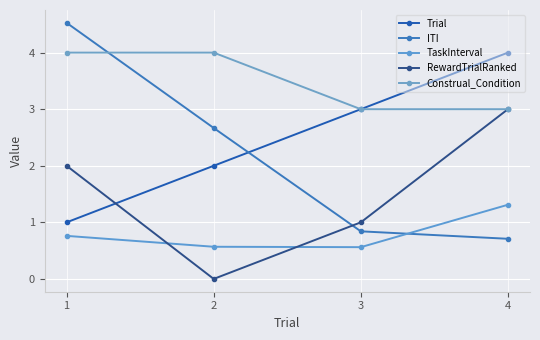

What are all the series names shown in the legend?

Trial, ITI, TaskInterval, RewardTrialRanked, Construal_Condition